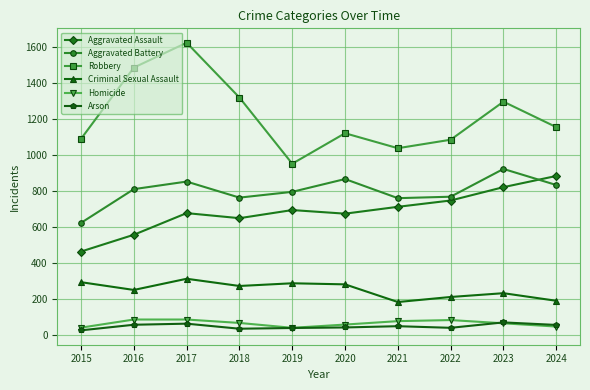

What are all the series names shown in the legend?

Aggravated Assault, Aggravated Battery, Robbery, Criminal Sexual Assault, Homicide, Arson